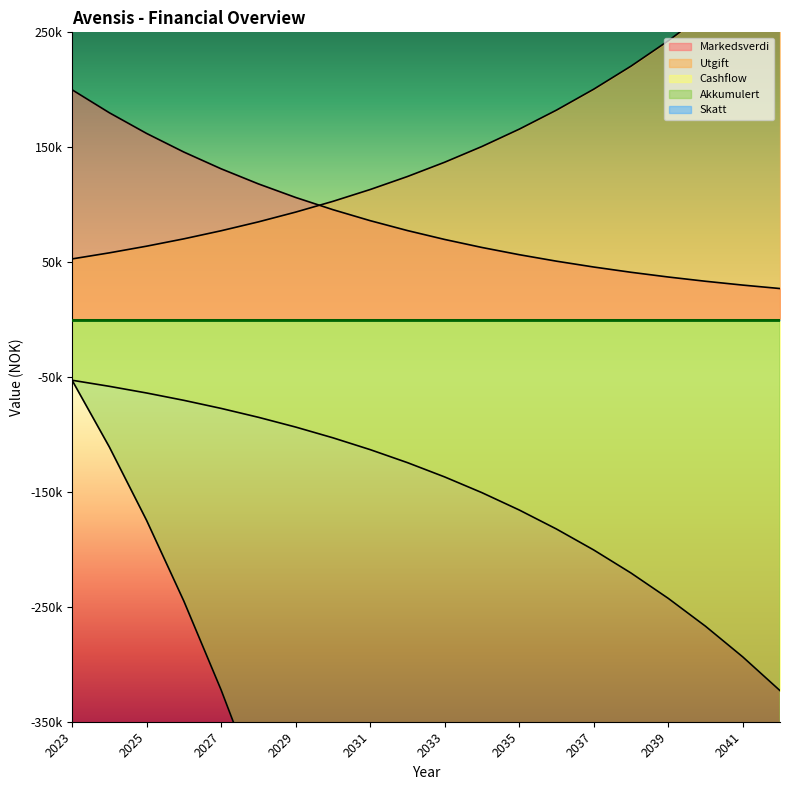

Reading left to right, list all the values displayed in this chart.

Markedsverdi: 2023=200000.0	2024=180000.0	2025=162000.0	2026=145800.0	2027=131220.0	2028=118098.0	2029=106288.2	2030=95659.4	2031=86093.4	2032=77484.1	2033=69735.7	2034=62762.1	2035=56485.9	2036=50837.3	2037=45753.6	2038=41178.2	2039=37060.4	2040=33354.4	2041=30018.9	2042=27017.0
Utgift: 2023=52800.0	2024=58080.0	2025=63888.0	2026=70276.8	2027=77304.5	2028=85034.9	2029=93538.4	2030=102892.3	2031=113181.5	2032=124499.6	2033=136949.6	2034=150644.6	2035=165709.0	2036=182279.9	2037=200507.9	2038=220558.7	2039=242614.6	2040=266876.0	2041=293563.6	2042=322920.0
Cashflow: 2023=-52800.0	2024=-58080.0	2025=-63888.0	2026=-70276.8	2027=-77304.5	2028=-85034.9	2029=-93538.4	2030=-102892.3	2031=-113181.5	2032=-124499.6	2033=-136949.6	2034=-150644.6	2035=-165709.0	2036=-182279.9	2037=-200507.9	2038=-220558.7	2039=-242614.6	2040=-266876.0	2041=-293563.6	2042=-322920.0
Akkumulert: 2023=-52800.0	2024=-110880.0	2025=-174768.0	2026=-245044.8	2027=-322349.3	2028=-407384.2	2029=-500922.6	2030=-603814.9	2031=-716996.4	2032=-841496.0	2033=-978445.6	2034=-1129090.2	2035=-1294799.2	2036=-1477079.1	2037=-1677587.0	2038=-1898145.7	2039=-2140760.3	2040=-2407636.3	2041=-2701200.0	2042=-3024120.0